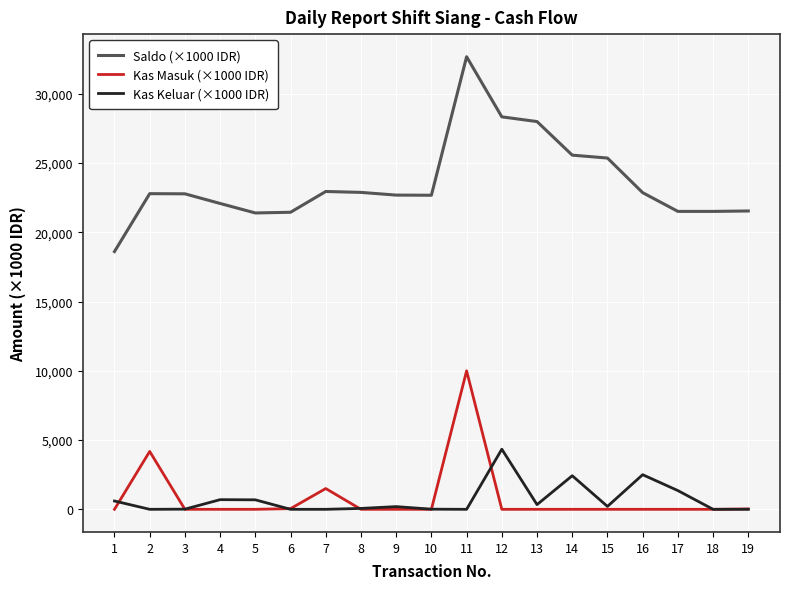

List the series in order of their peak value, highest first.

Saldo (×1000 IDR), Kas Masuk (×1000 IDR), Kas Keluar (×1000 IDR)